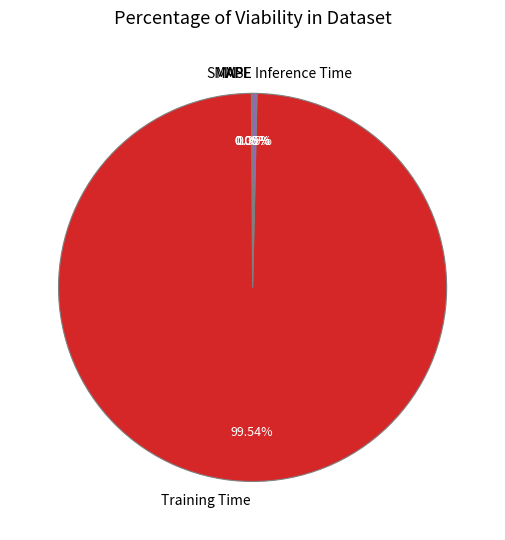

Between Inference Time and Training Time, which is larger?

Training Time